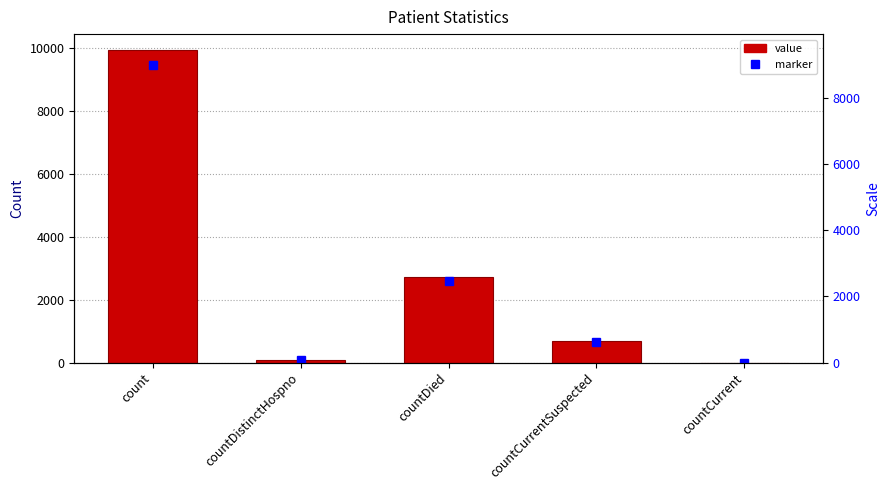

The chart shows a value of 4632 at countDied. True or false?

False